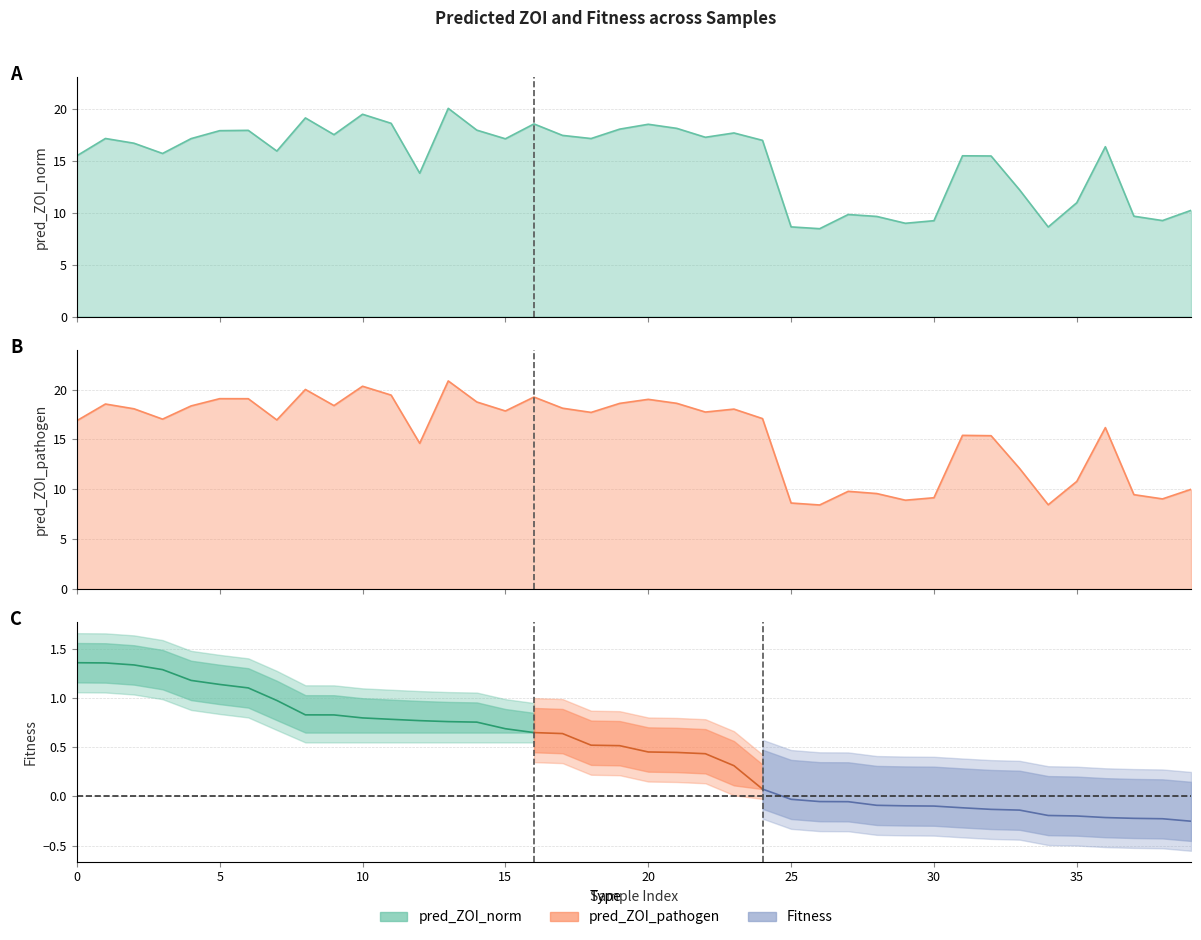

Reading left to right, transcribe all the data shown in this chart.

pred_ZOI_norm: 0=15.5	1=17.2	2=16.7	3=15.7	4=17.2	5=17.9	6=18.0	7=16.0	8=19.2	9=17.6	10=19.5	11=18.7	12=13.8	13=20.1	14=18.0	15=17.2	16=18.6	17=17.5	18=17.2	19=18.1	20=18.6	21=18.2	22=17.3	23=17.7	24=17.0	25=8.7	26=8.5	27=9.9	28=9.7	29=9.0	30=9.3	31=15.5	32=15.5	33=12.2	34=8.6	35=11.0	36=16.4	37=9.7	38=9.3	39=10.3
pred_ZOI_pathogen: 0=16.9	1=18.5	2=18.1	3=17.0	4=18.4	5=19.1	6=19.1	7=17.0	8=20.0	9=18.4	10=20.3	11=19.4	12=14.6	13=20.9	14=18.8	15=17.9	16=19.2	17=18.1	18=17.7	19=18.6	20=19.0	21=18.6	22=17.7	23=18.0	24=17.1	25=8.6	26=8.4	27=9.8	28=9.6	29=8.9	30=9.2	31=15.4	32=15.4	33=12.1	34=8.5	35=10.8	36=16.2	37=9.5	38=9.0	39=10.0